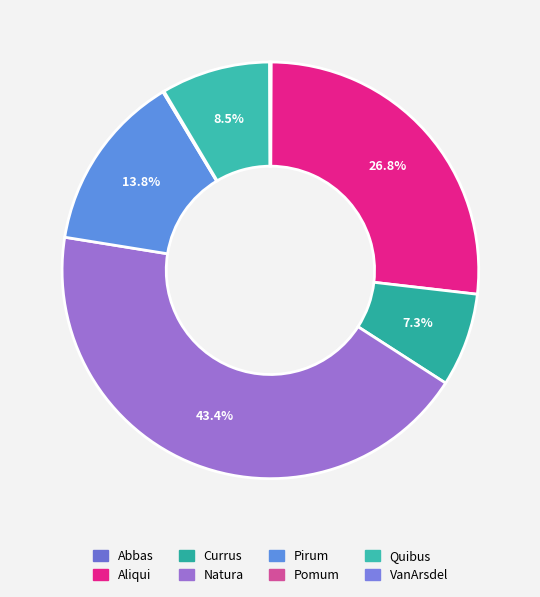

How many segments does this pie chart have?

8